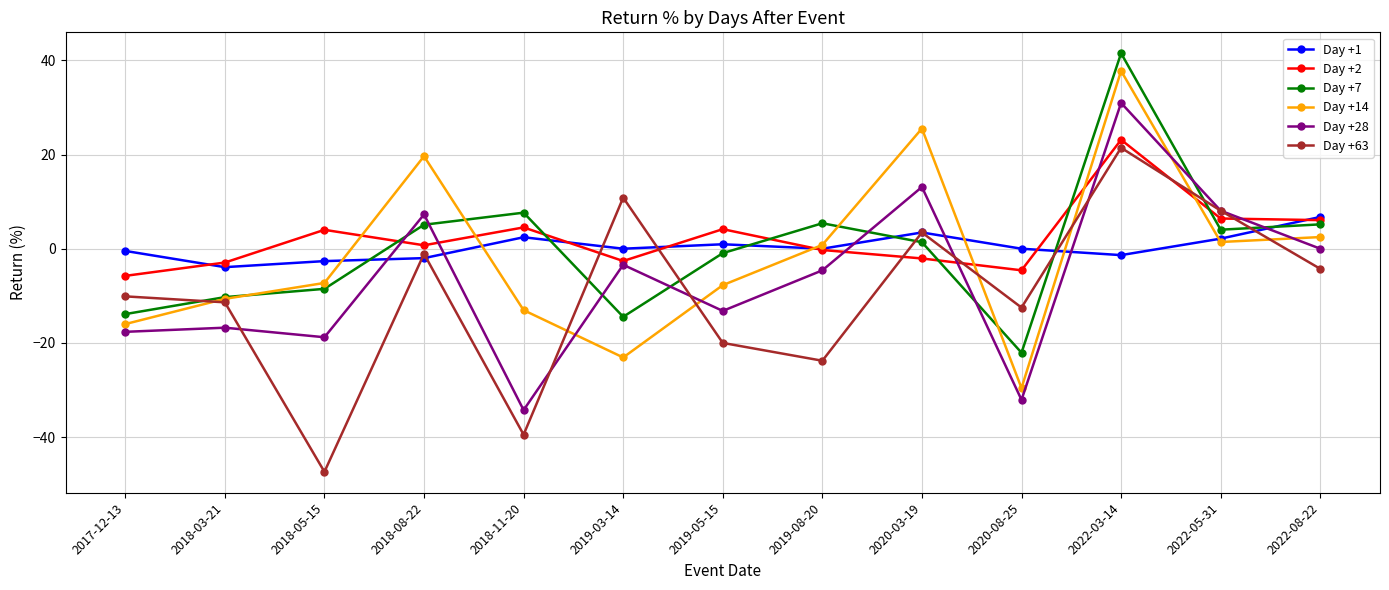

At which label does Day +63 first exceed -10?

2018-08-22